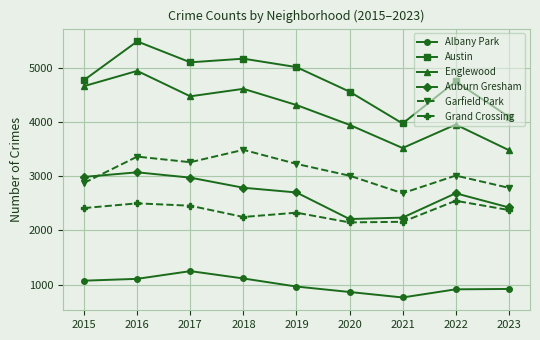

How many categories are shown in the chart?

9